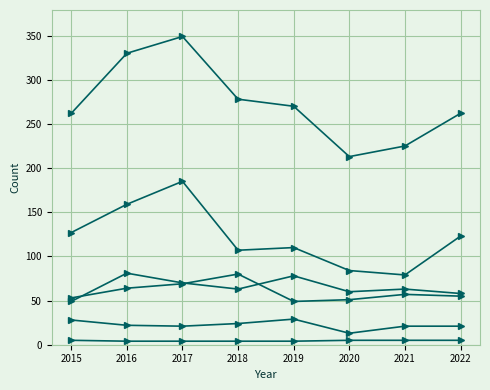

Is this an area chart (filled region under the line)?

No